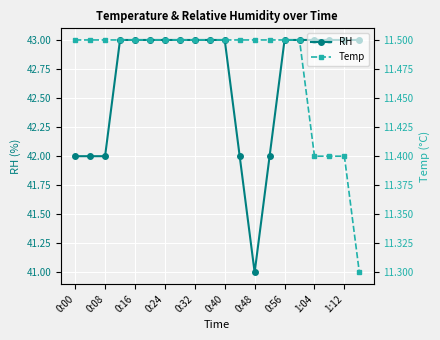

What is the lowest value of the RH series?

41